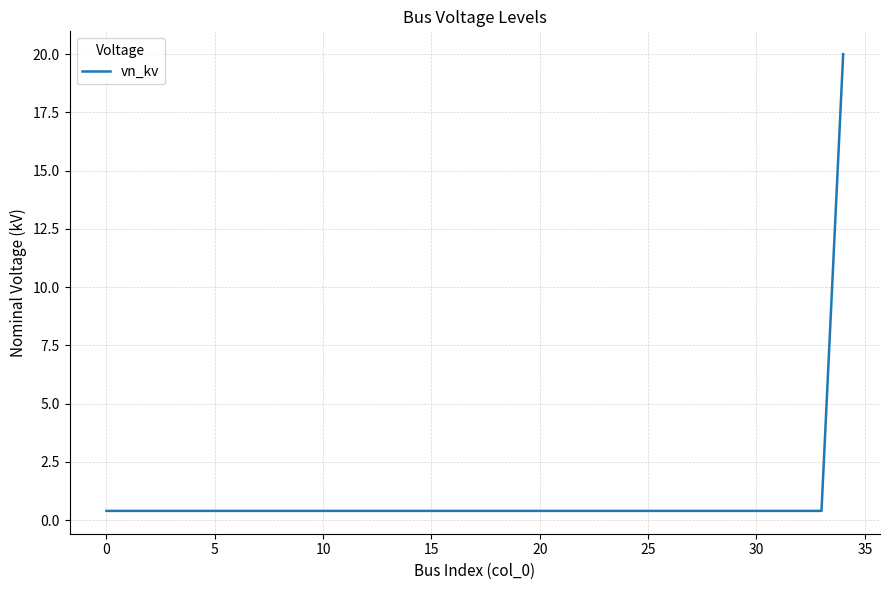

What is the maximum value shown in the chart?

20.0